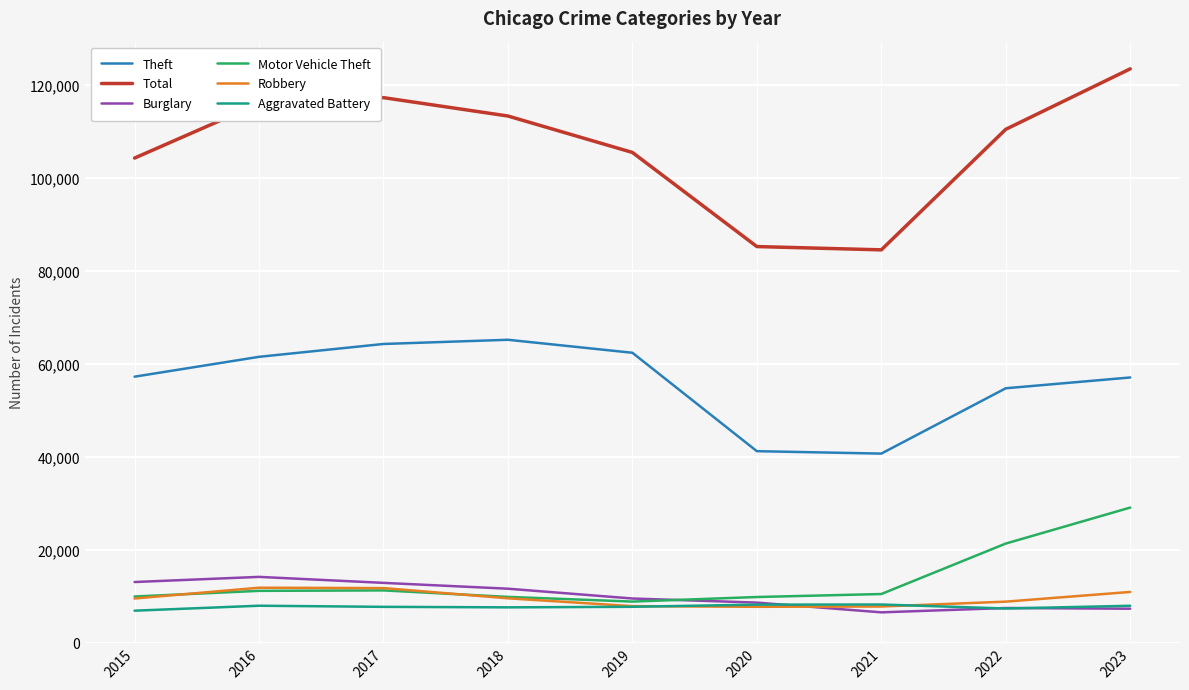

The value of Theft at 2016 is 61622. True or false?

True